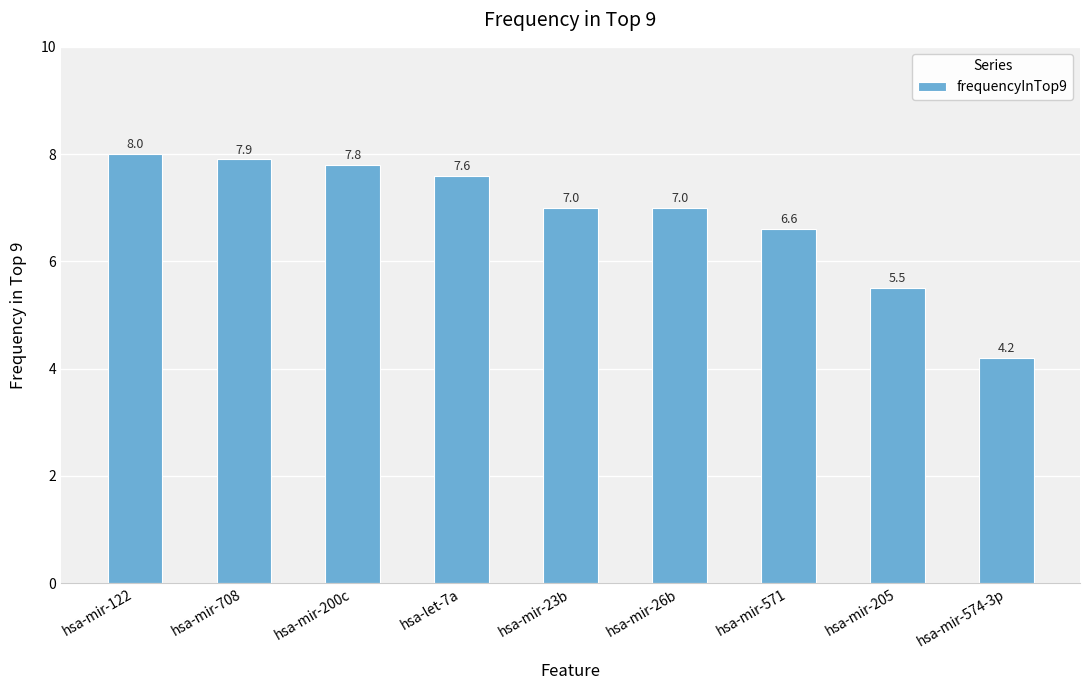

How many values are below 7?

3